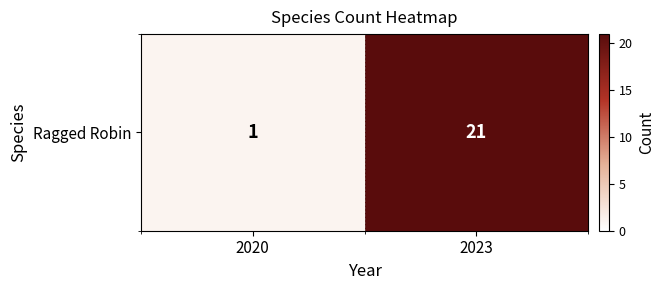

What is the average value?

11